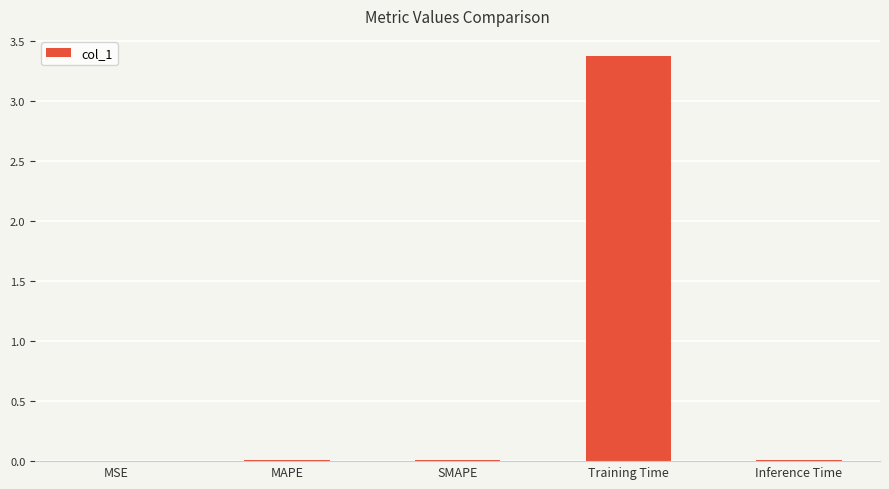

Are the bars horizontal?

No